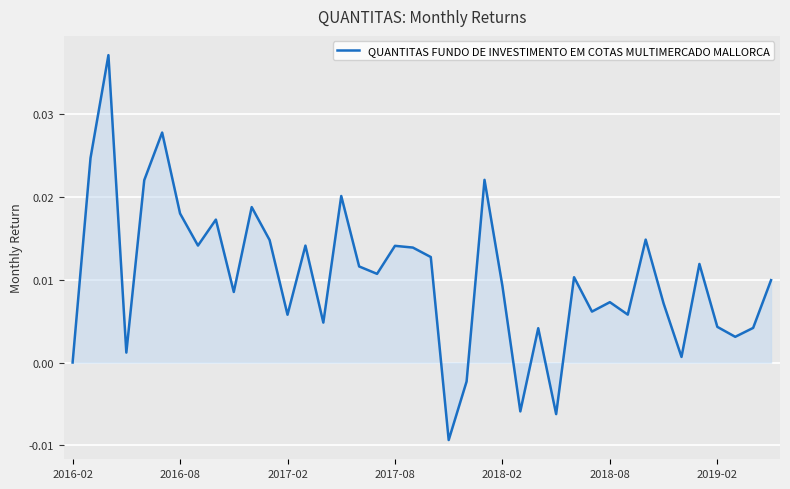

Does the chart have visible grid lines?

Yes